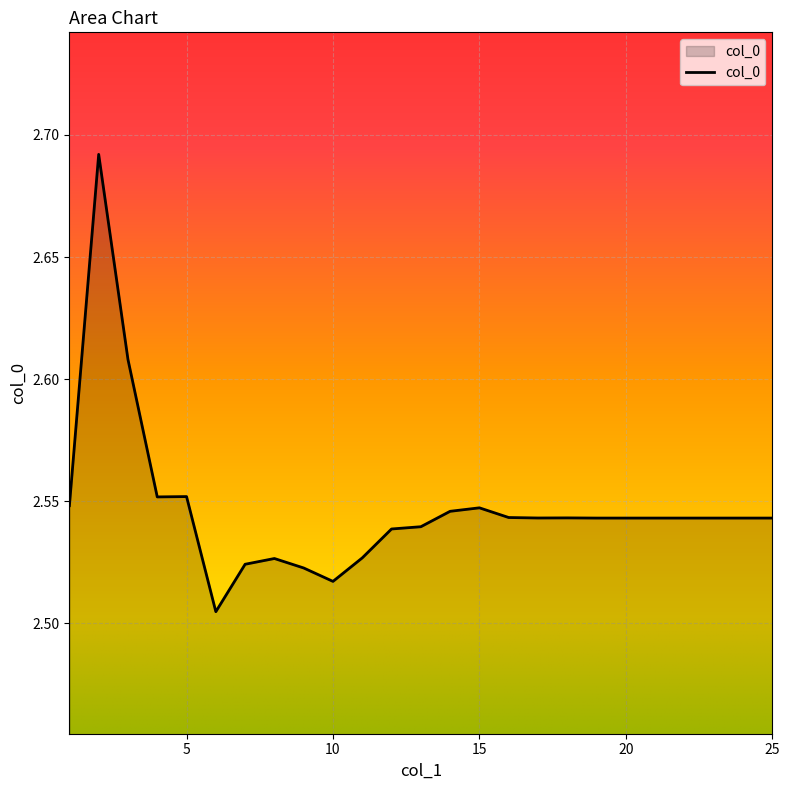

Reading left to right, list all the values displayed in this chart.

2.5	2.7	2.6	2.6	2.6	2.5	2.5	2.5	2.5	2.5	2.5	2.5	2.5	2.5	2.5	2.5	2.5	2.5	2.5	2.5	2.5	2.5	2.5	2.5	2.5